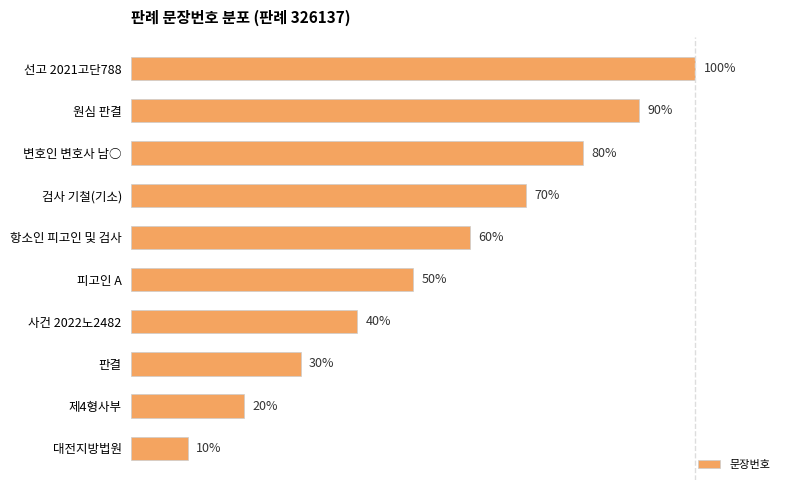

At which label is the value closest to 55?

피고인 A